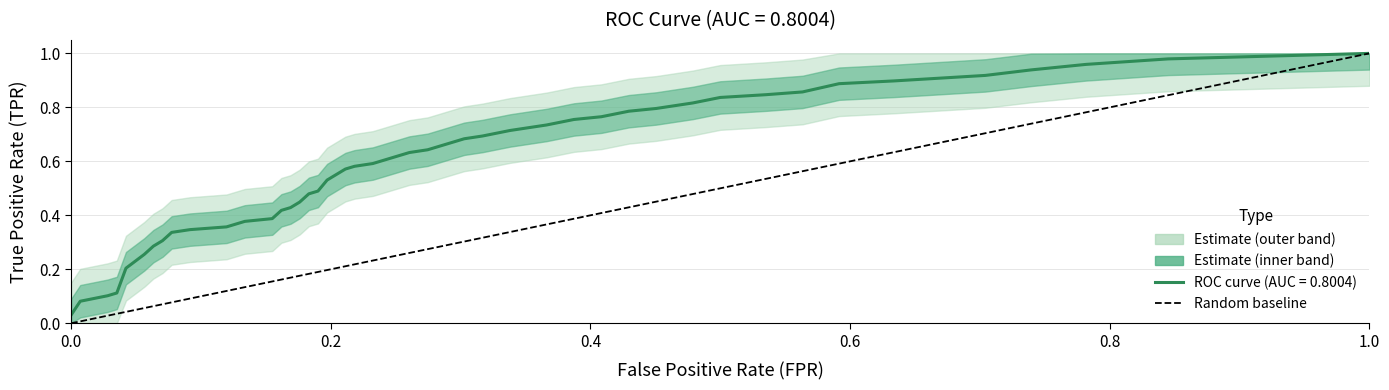

Count the number of categories in the chart.

2